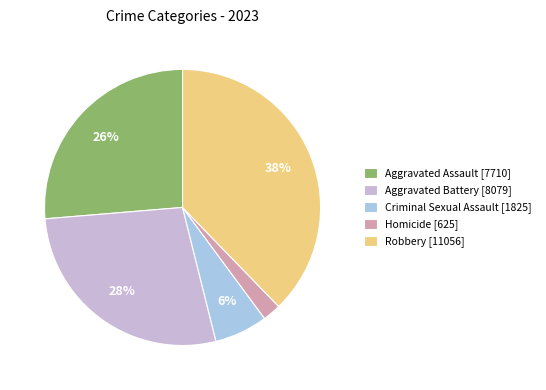

Approximately how many times larger is the value at Aggravated Assault compared to Robbery?

0.7